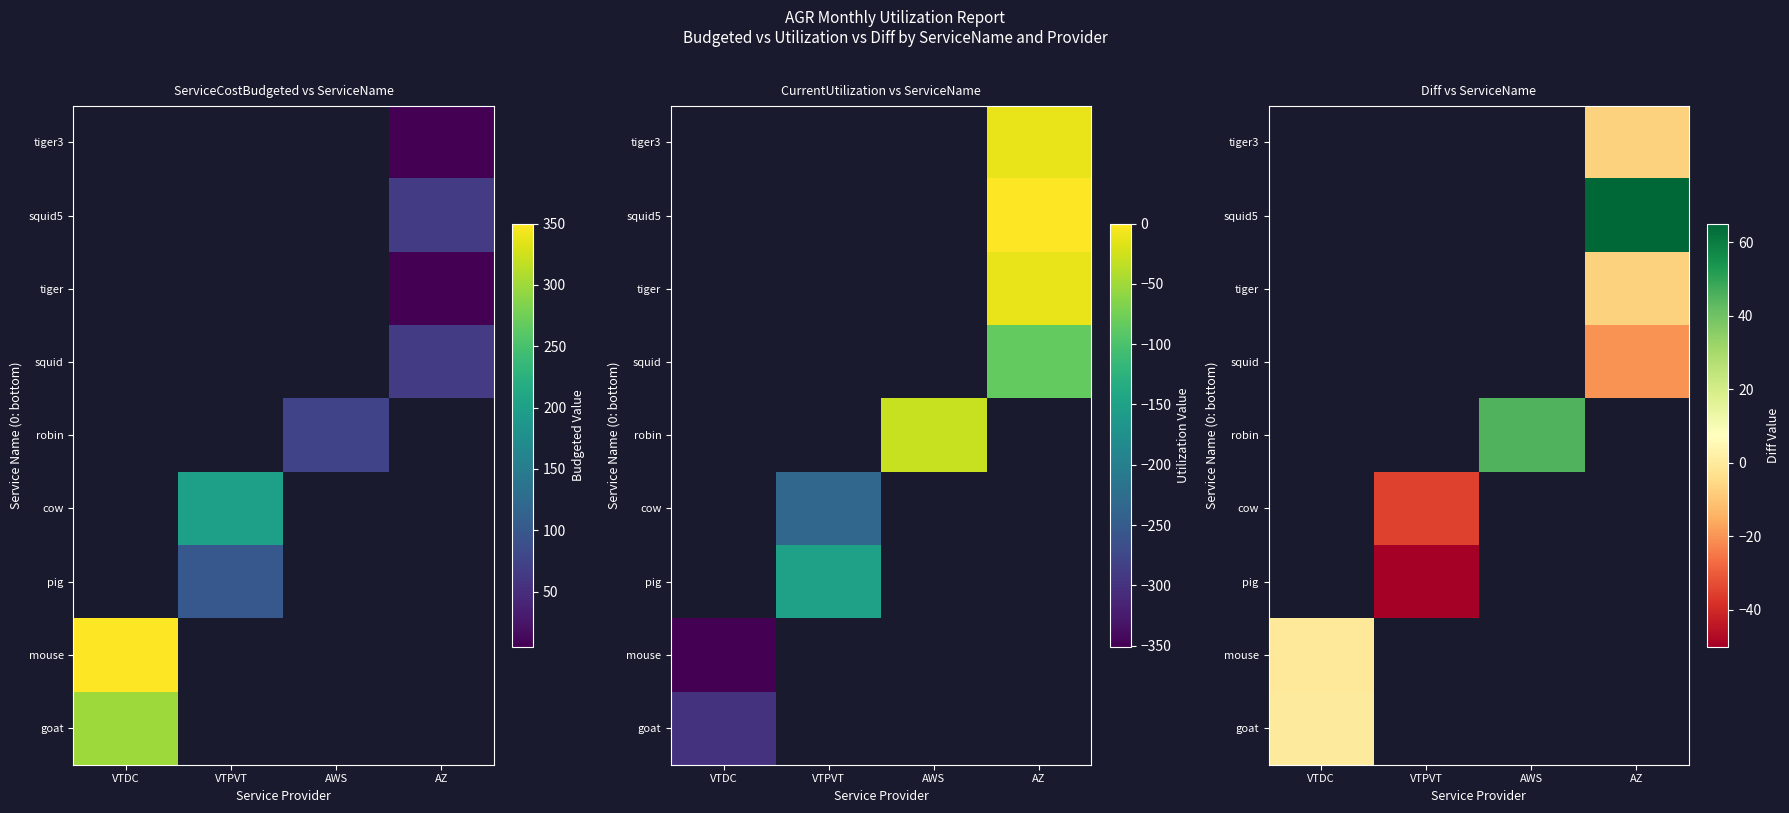

List the series in order of their overall mean, lowest first.

goat, mouse, pig, cow, robin, squid, tiger, squid5, tiger3